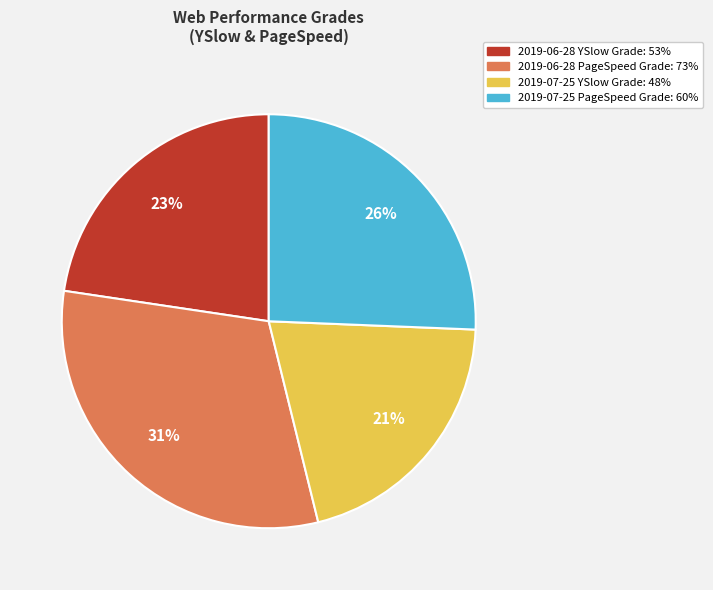

Does any single category account for the majority?

No